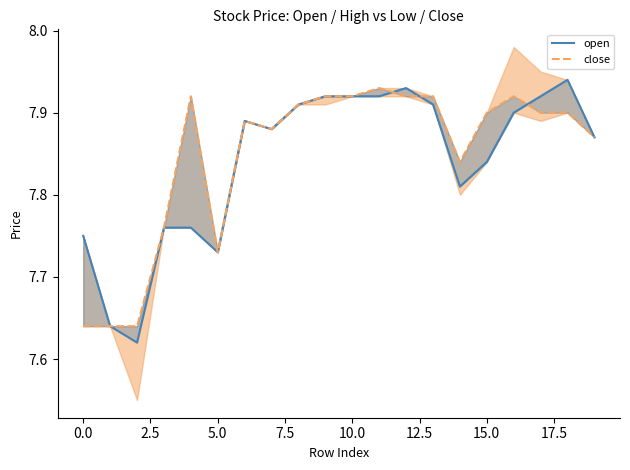

Which series changed the most between 12.5 and 15?

open